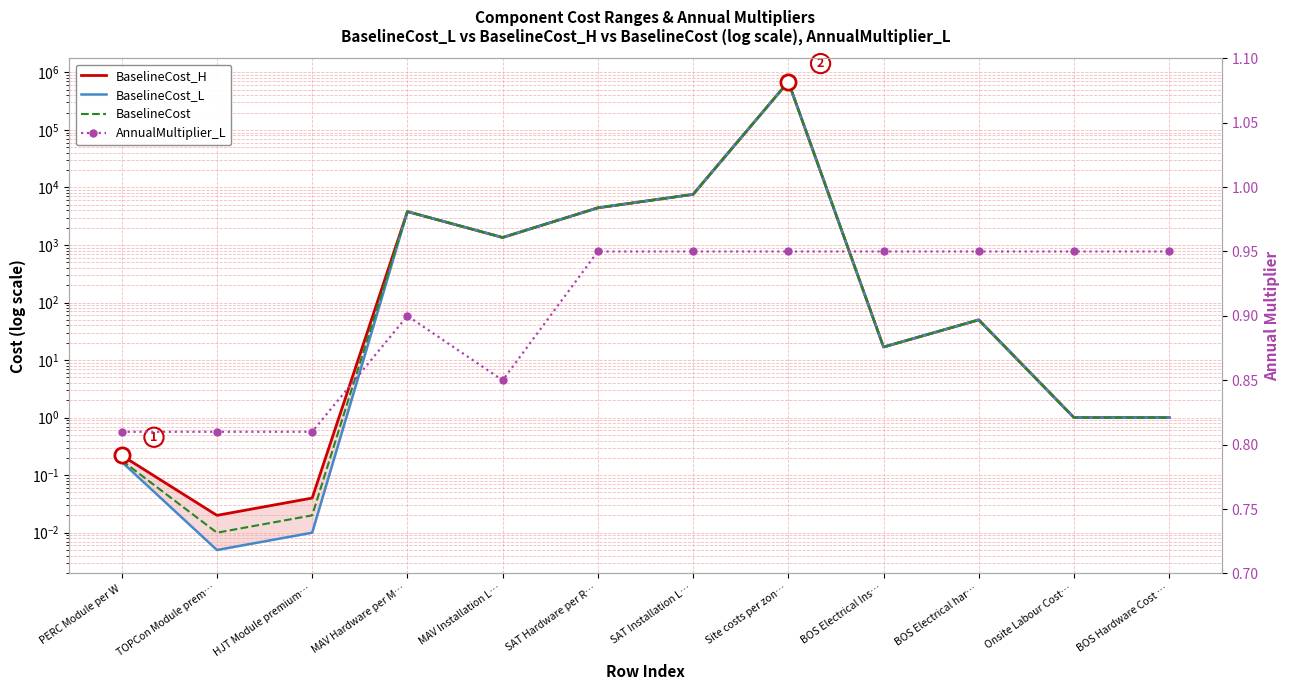

Which series contains the lowest Y value?

BaselineCost_L